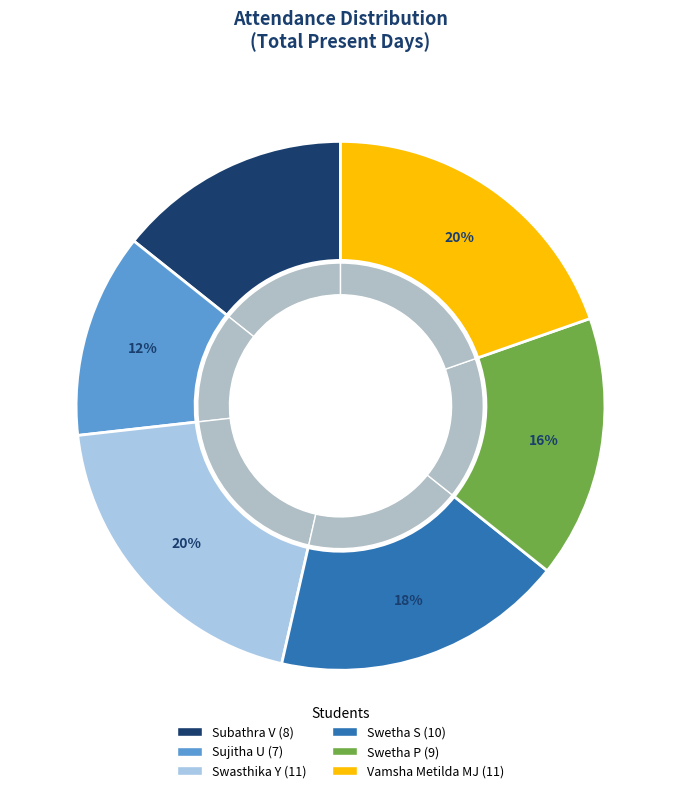

To the nearest percent, what portion does Swetha S represent?

18%